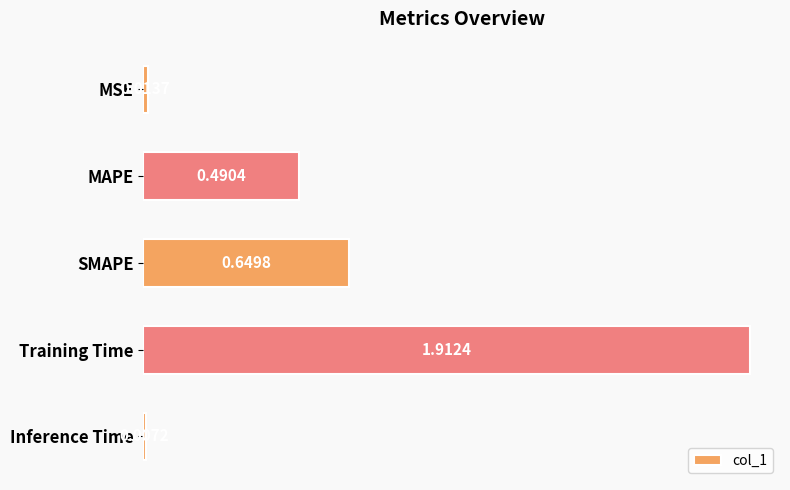

Rank the categories by value from highest to lowest.

Training Time, SMAPE, MAPE, MSE, Inference Time